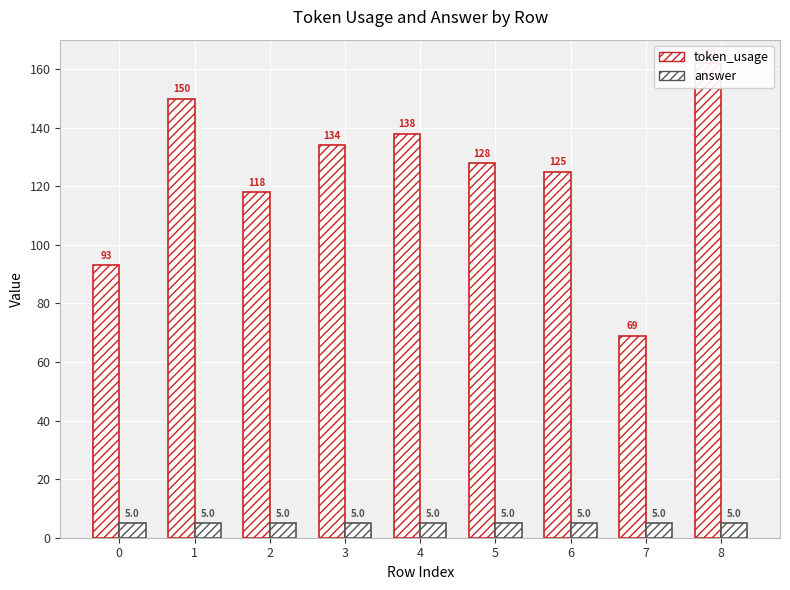

How many groups of bars are there?

9